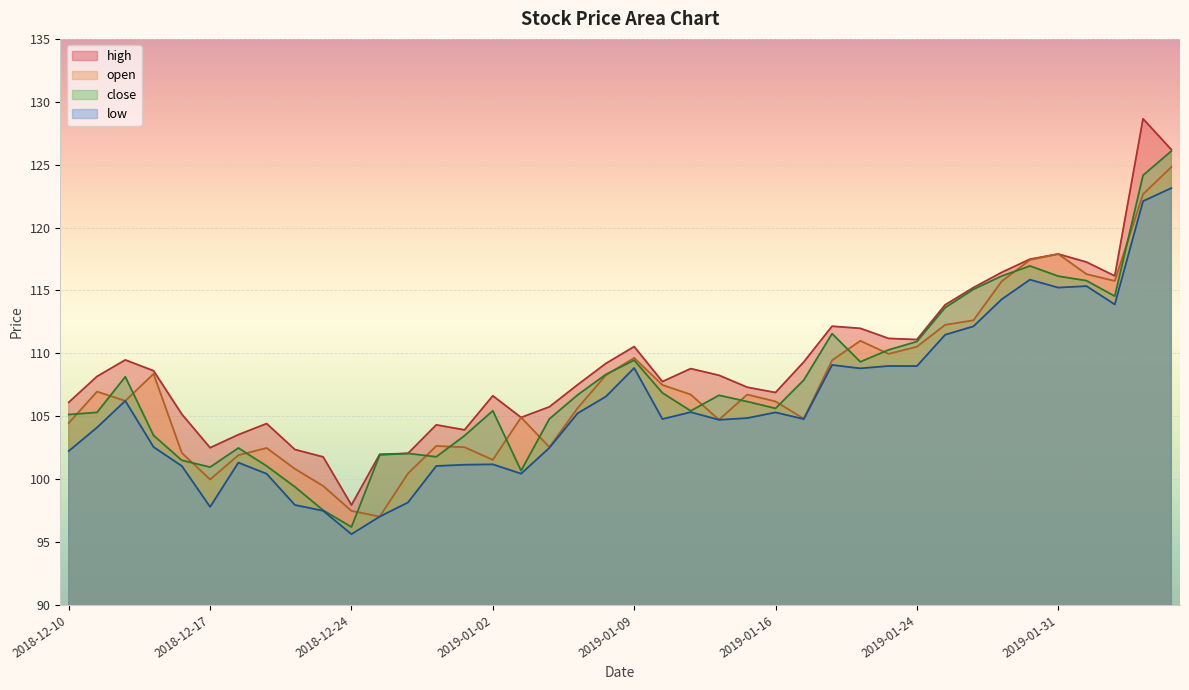

What is the difference between the low values at 2019-02-05 and 2018-12-24?

26.5